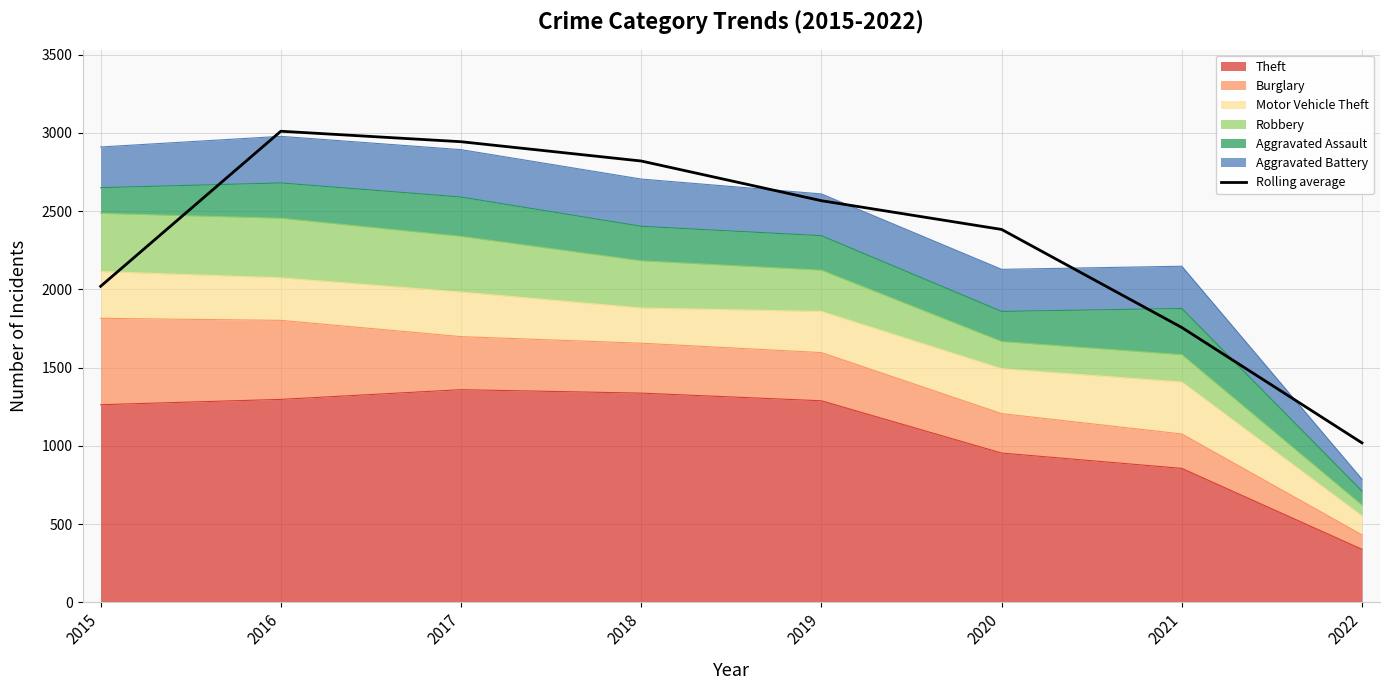

Is it true that the value at 2015 is 2019.7?

True